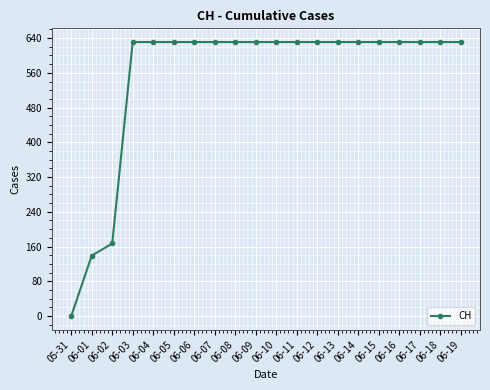

What is the maximum value shown in the chart?

631